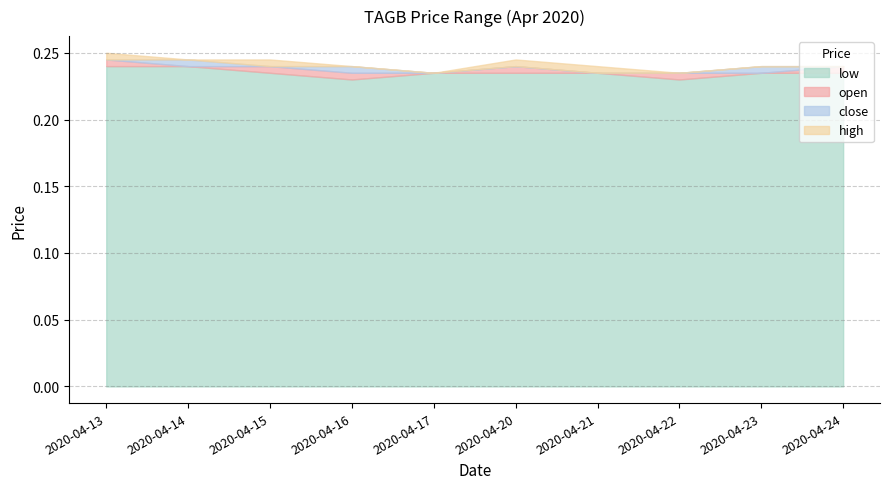

At which category does the chart reach its peak across all series?

2020-04-13